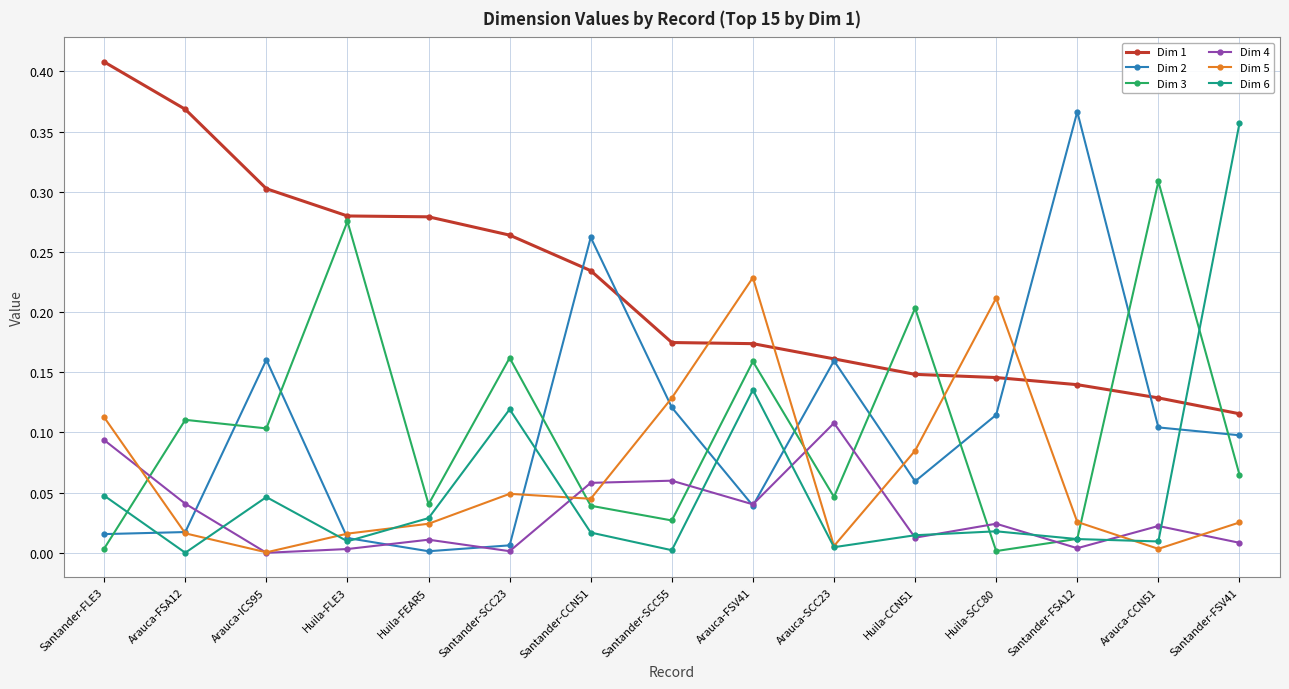

Where is Dim 1 nearest to the value 0?

Santander-FSV41